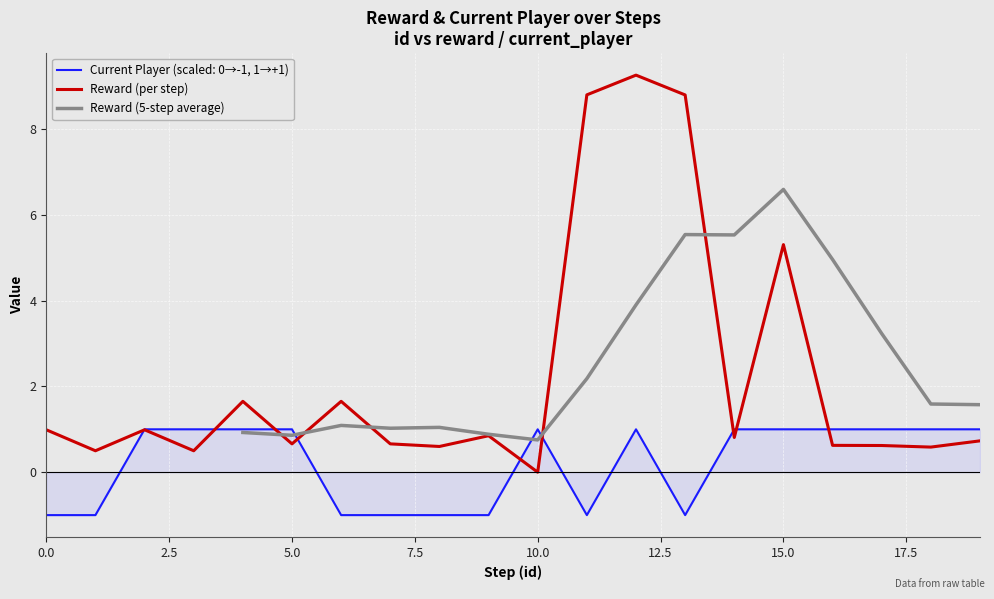

The value of Current Player (scaled: 0→-1, 1→+1) at 0.0 is -1.4. True or false?

False